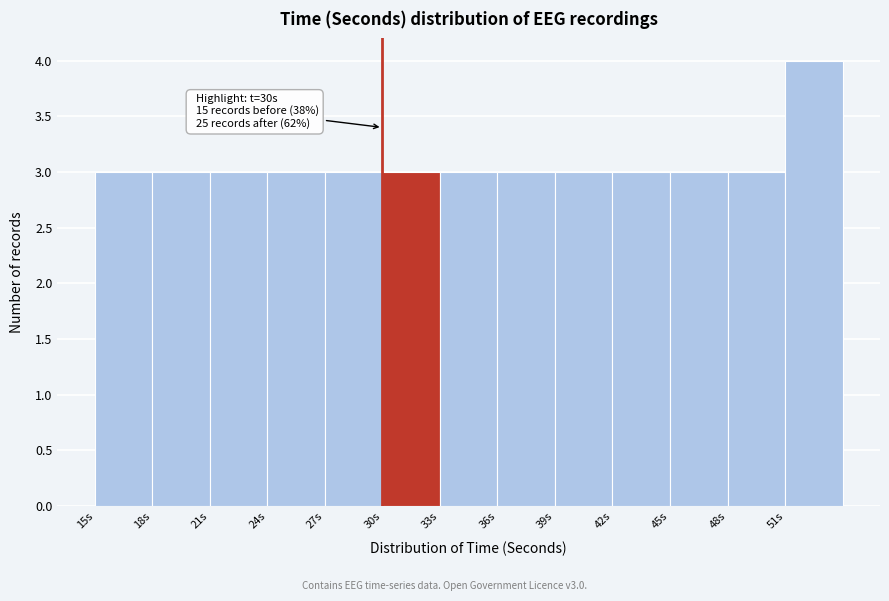

Over which range of the x-axis is the bar tallest?

51 to 54